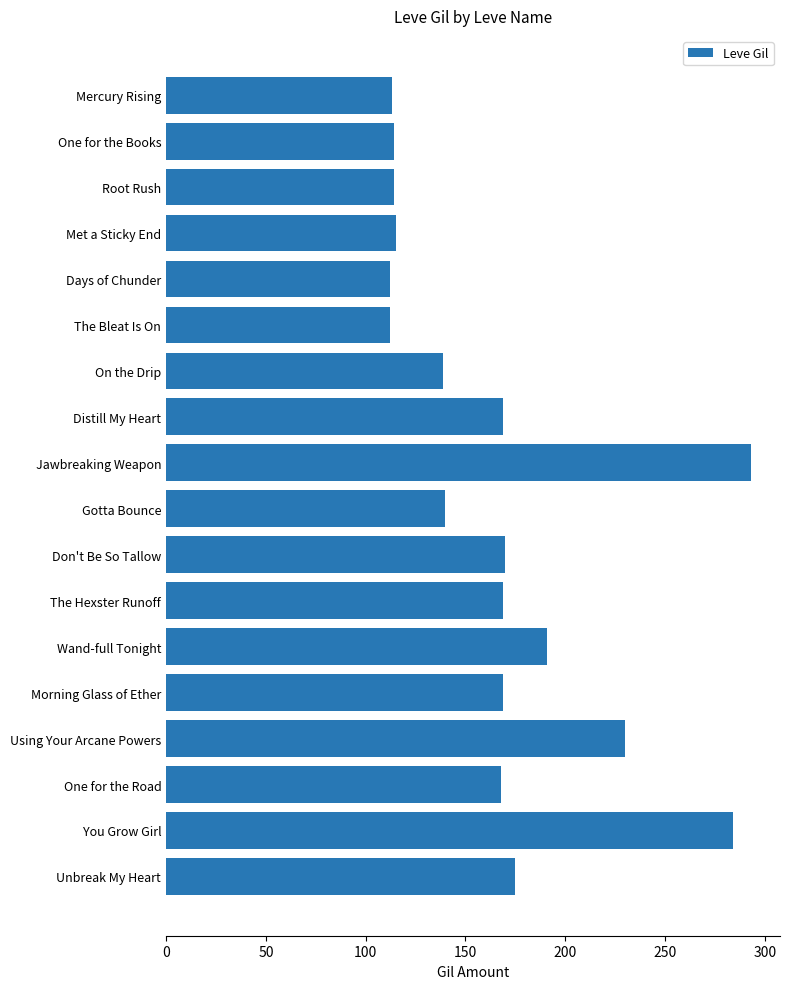

Count the number of categories in the chart.

18